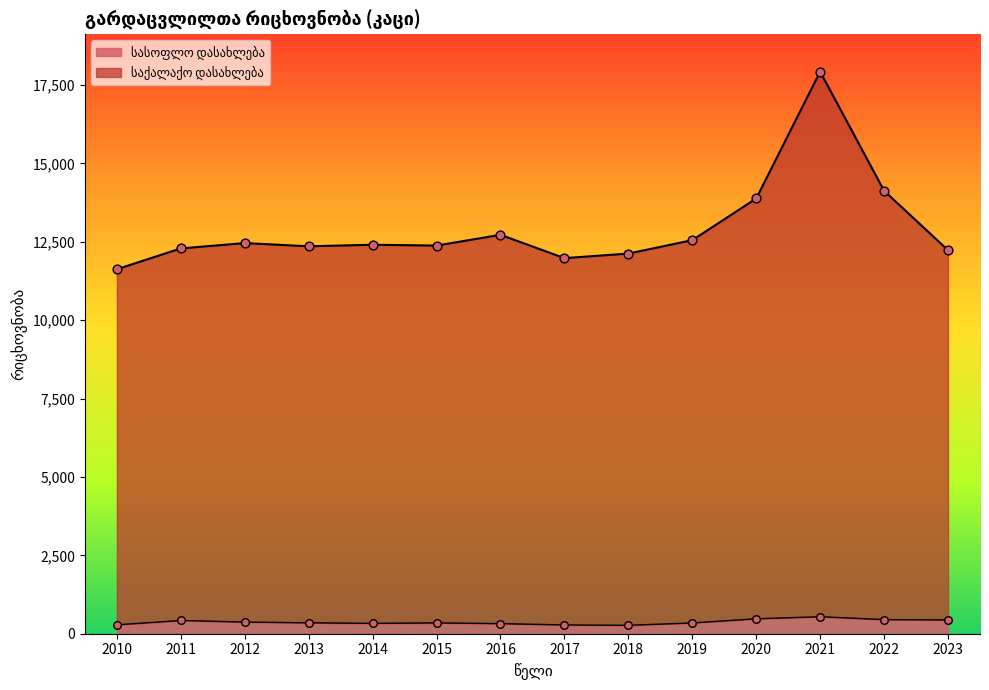

Which series has the widest spread of Y values?

საქალაქო დასახლება